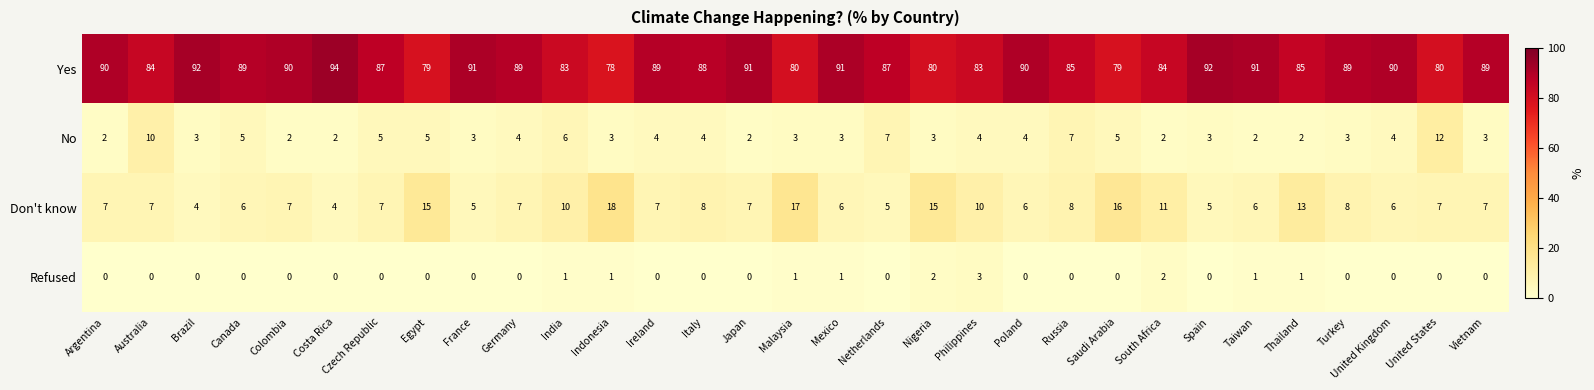

At which category does the chart reach its peak across all series?

Costa Rica